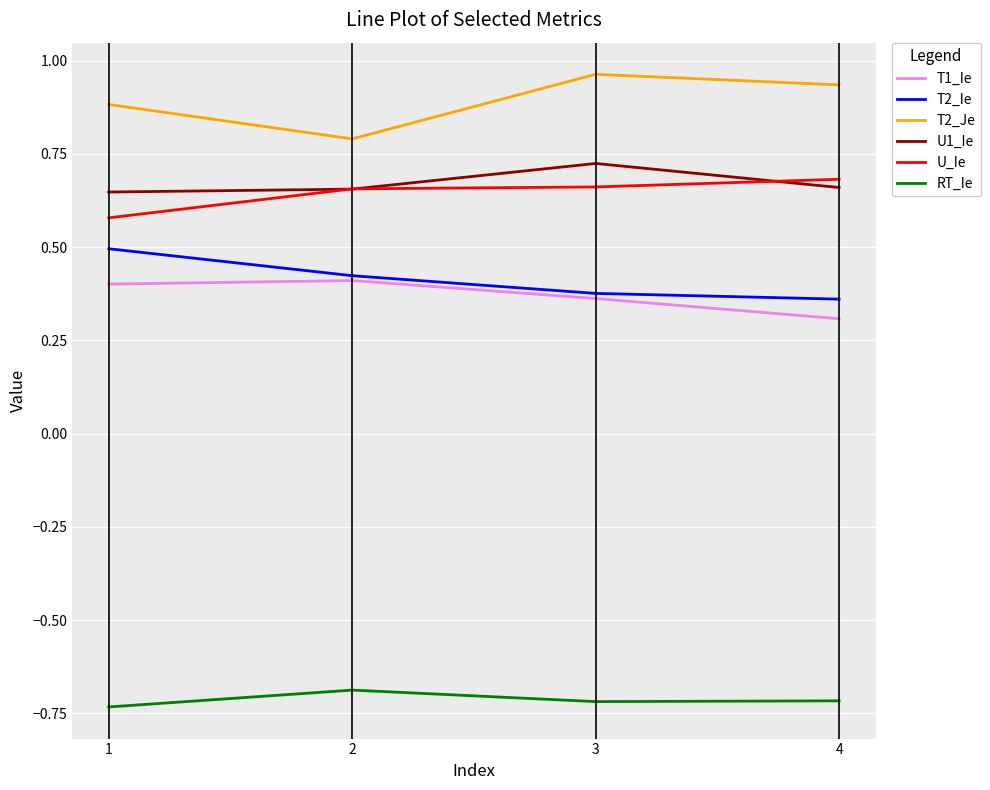

List the series in order of their peak value, lowest first.

RT_Ie, T1_Ie, T2_Ie, U_Ie, U1_Ie, T2_Je